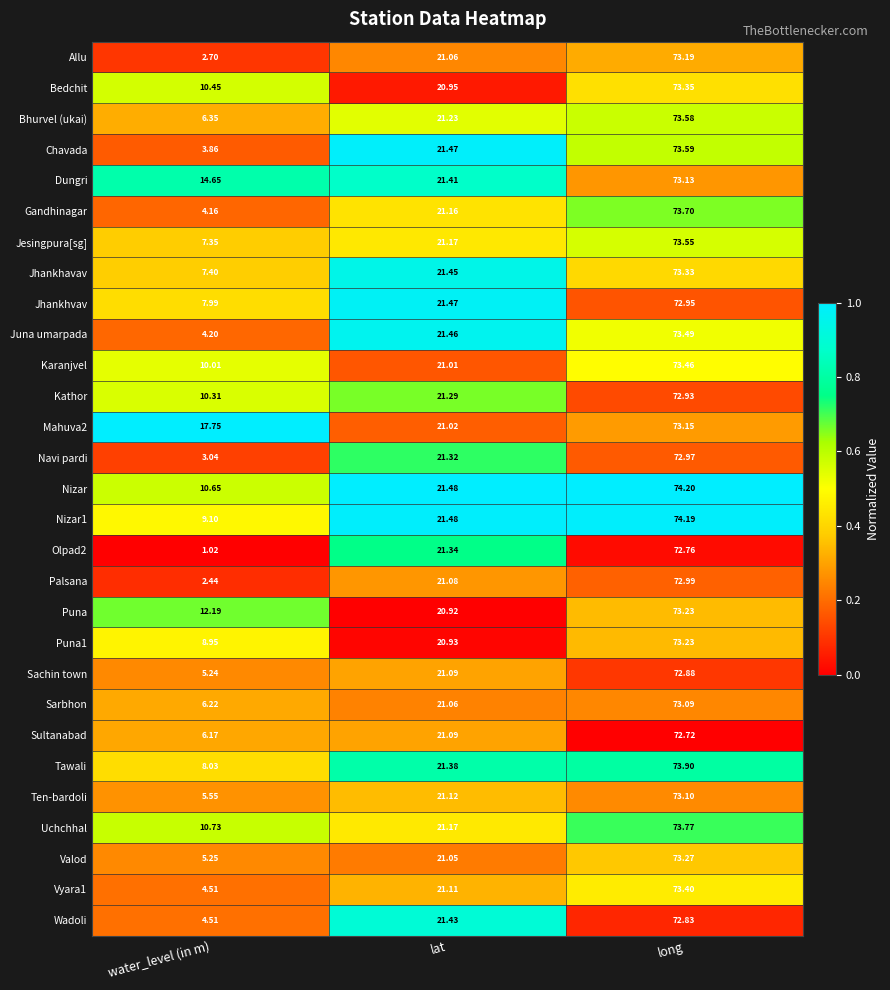

How many distinct data groups are displayed?

29